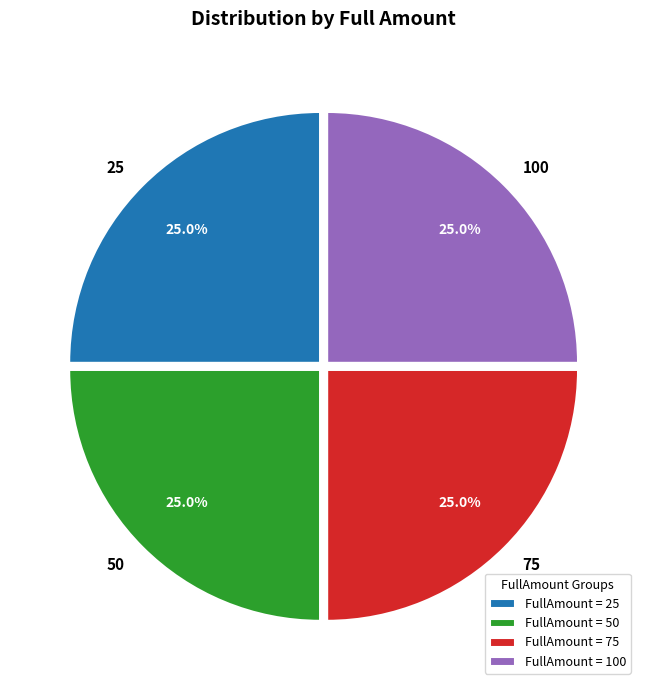

Is there any slice that represents more than half of the pie?

No